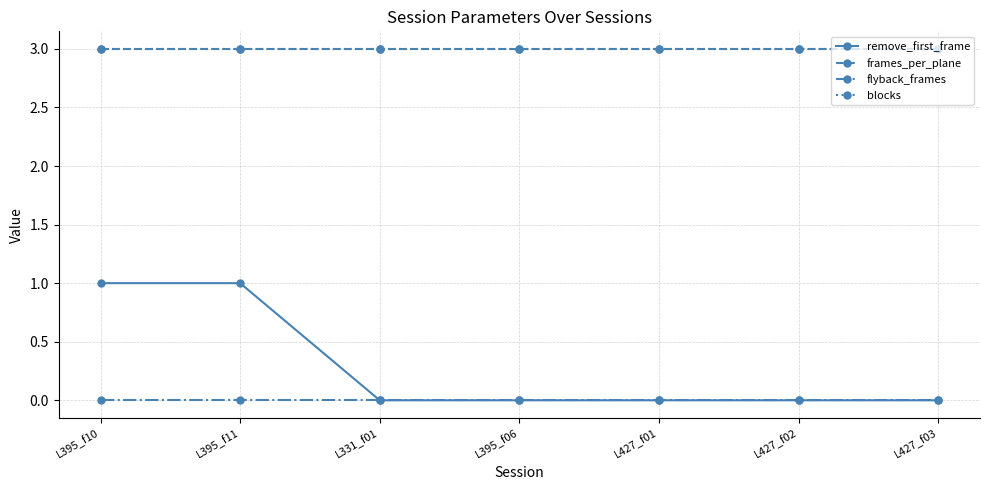

Does the chart have visible grid lines?

Yes